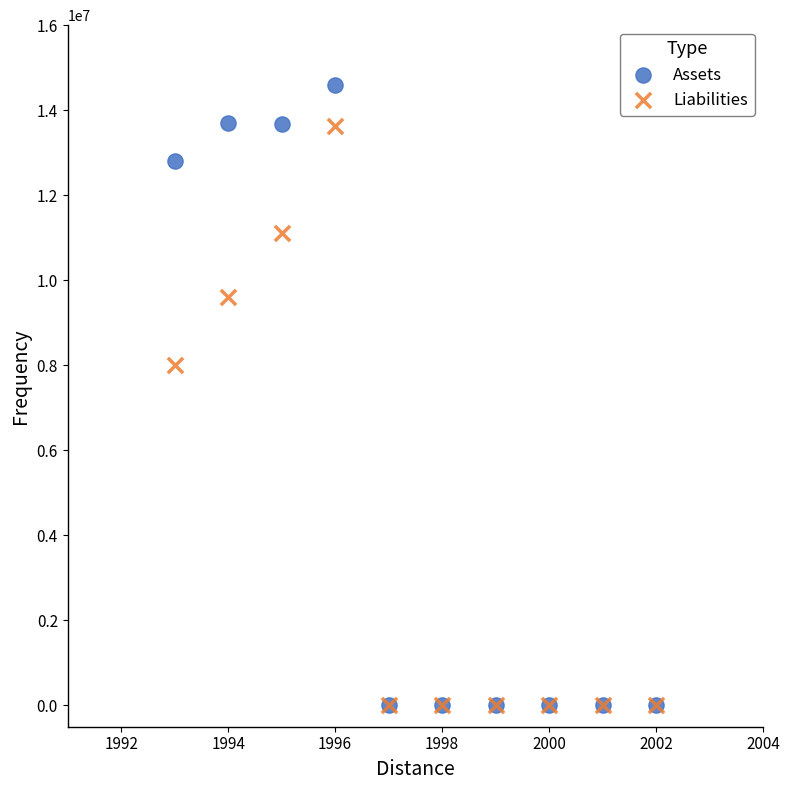

In the Assets series, what Y value is closest to 7295684?

12806529